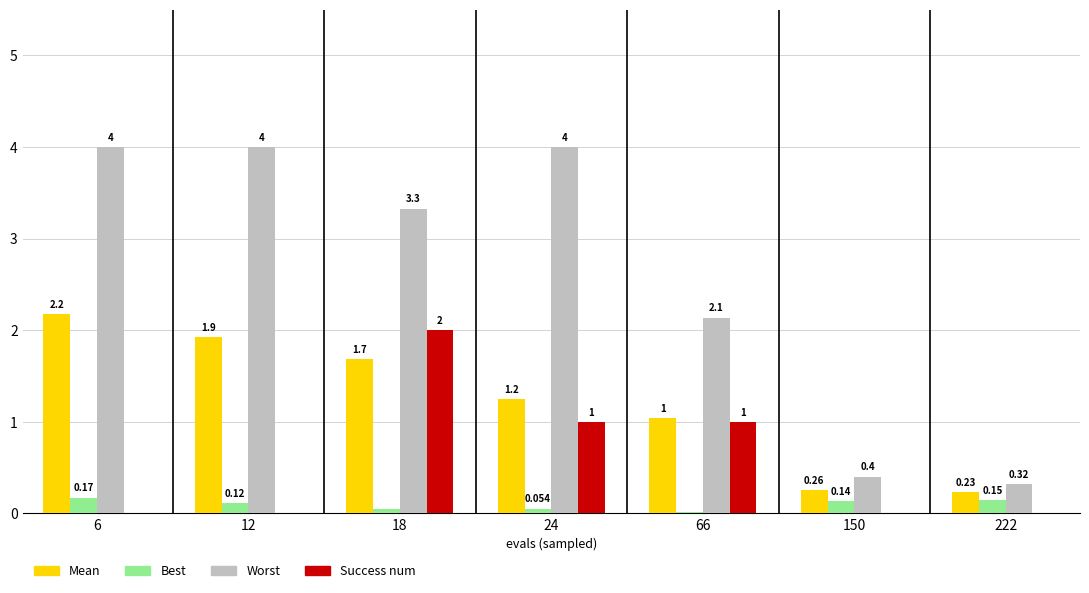

Are the bars horizontal?

No